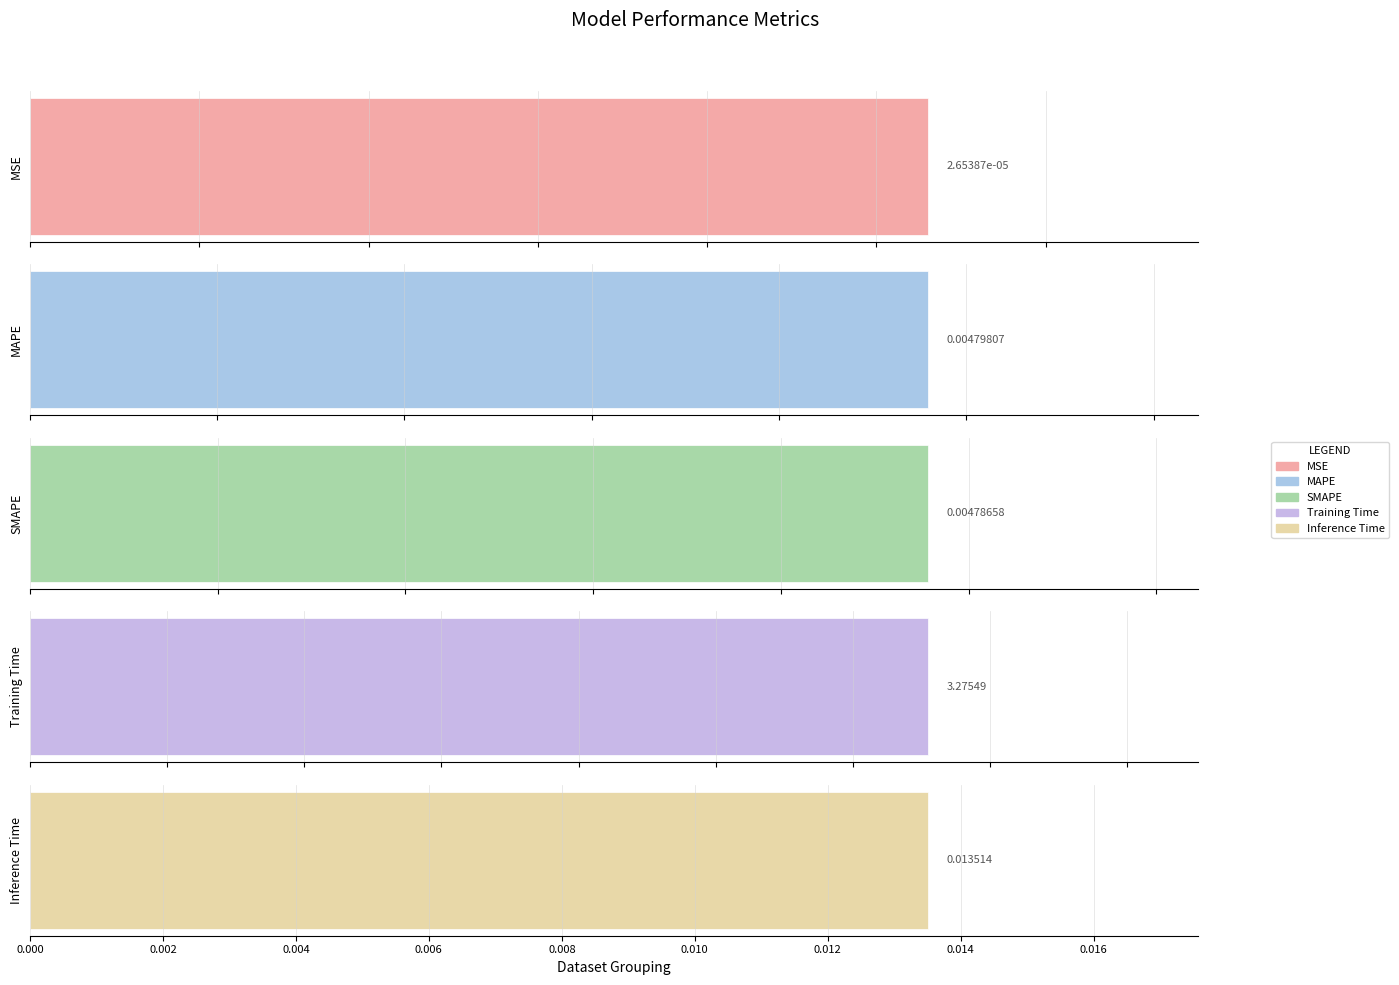

Is it true that the value at MSE is 0.0?

False